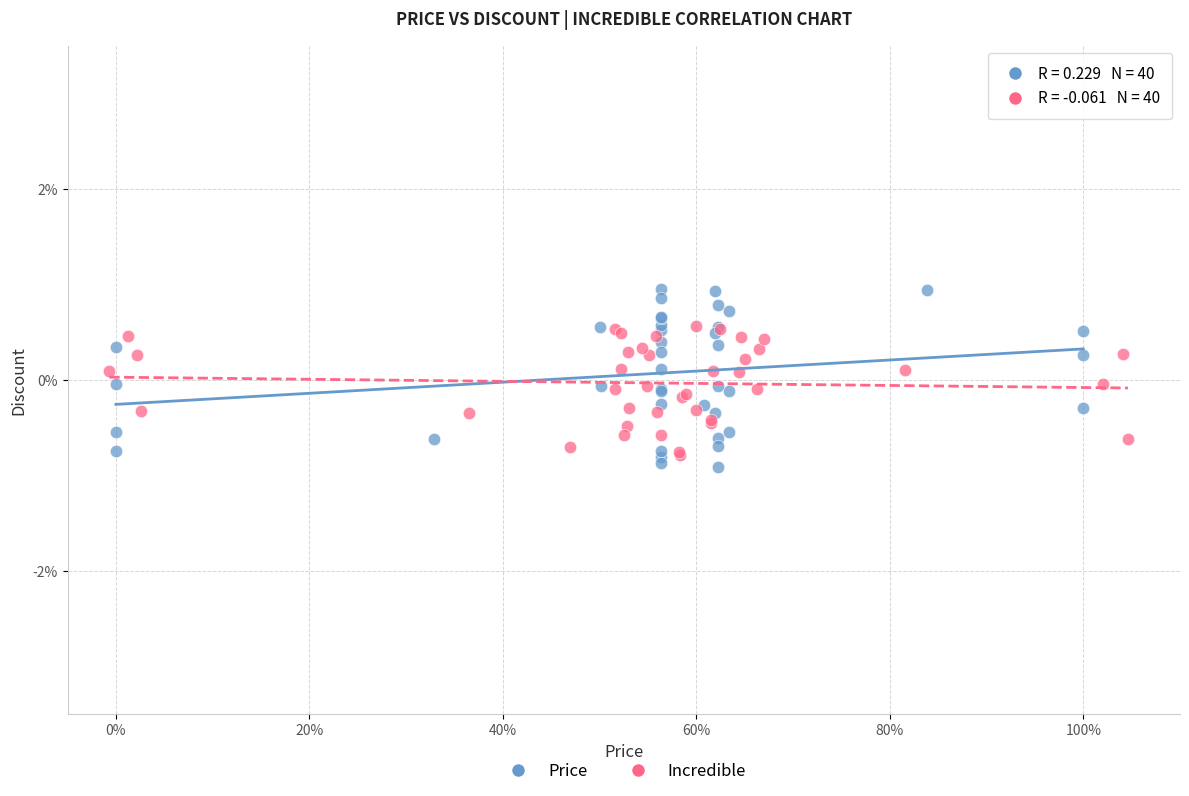

What are all the series names shown in the legend?

Price, Incredible